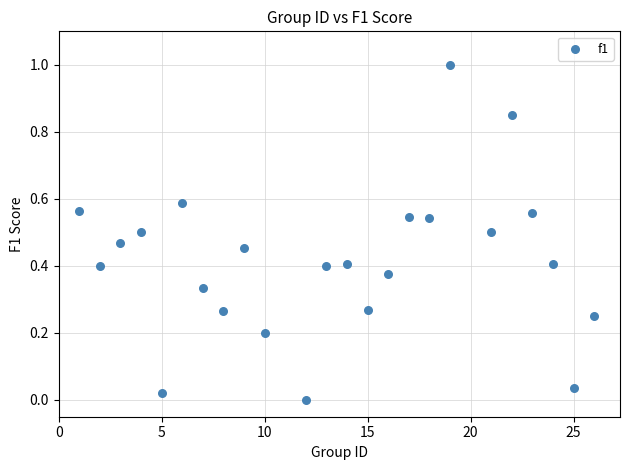

What is the range of X values (max minus min)?

25.0